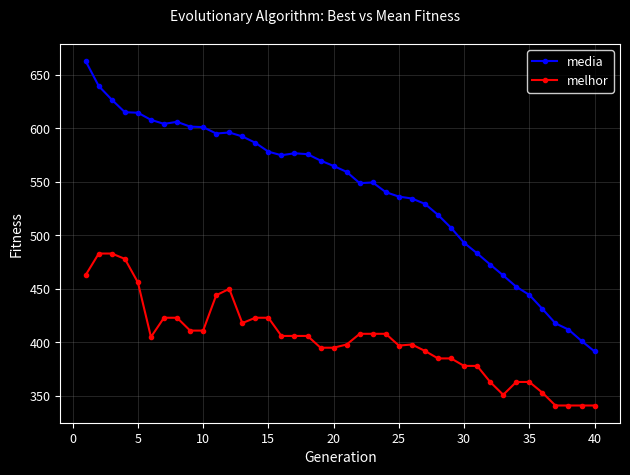

What is the lowest value of the media series?

391.5